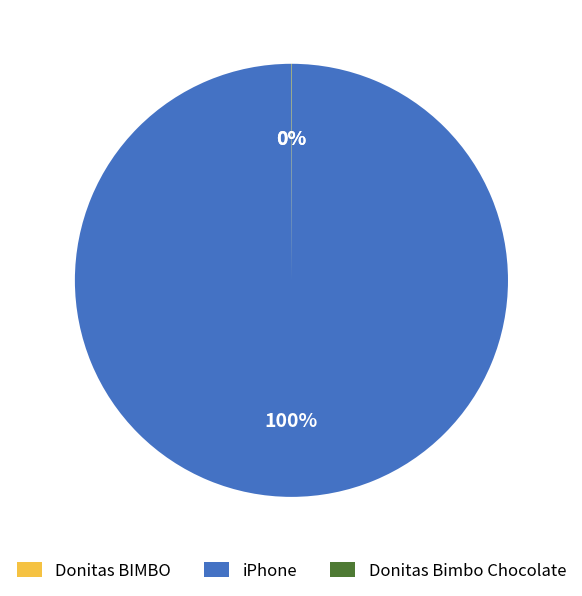

Which category has the biggest portion of the pie?

iPhone